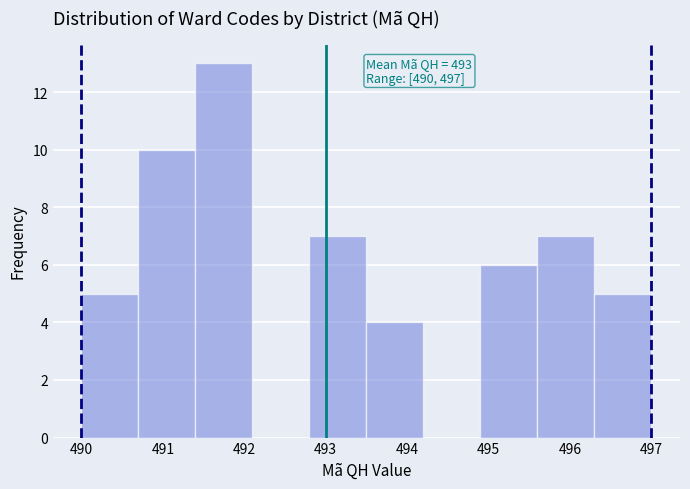

Which range on the x-axis has the tallest bar?

491.4 to 492.1